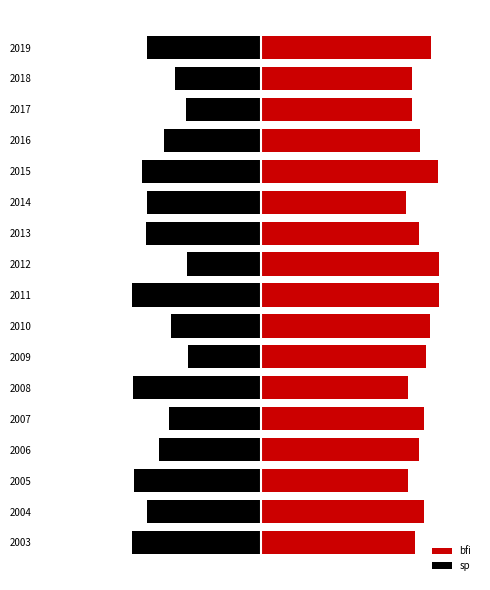

Between 2010 and 2016, which series saw the biggest shift?

bfi